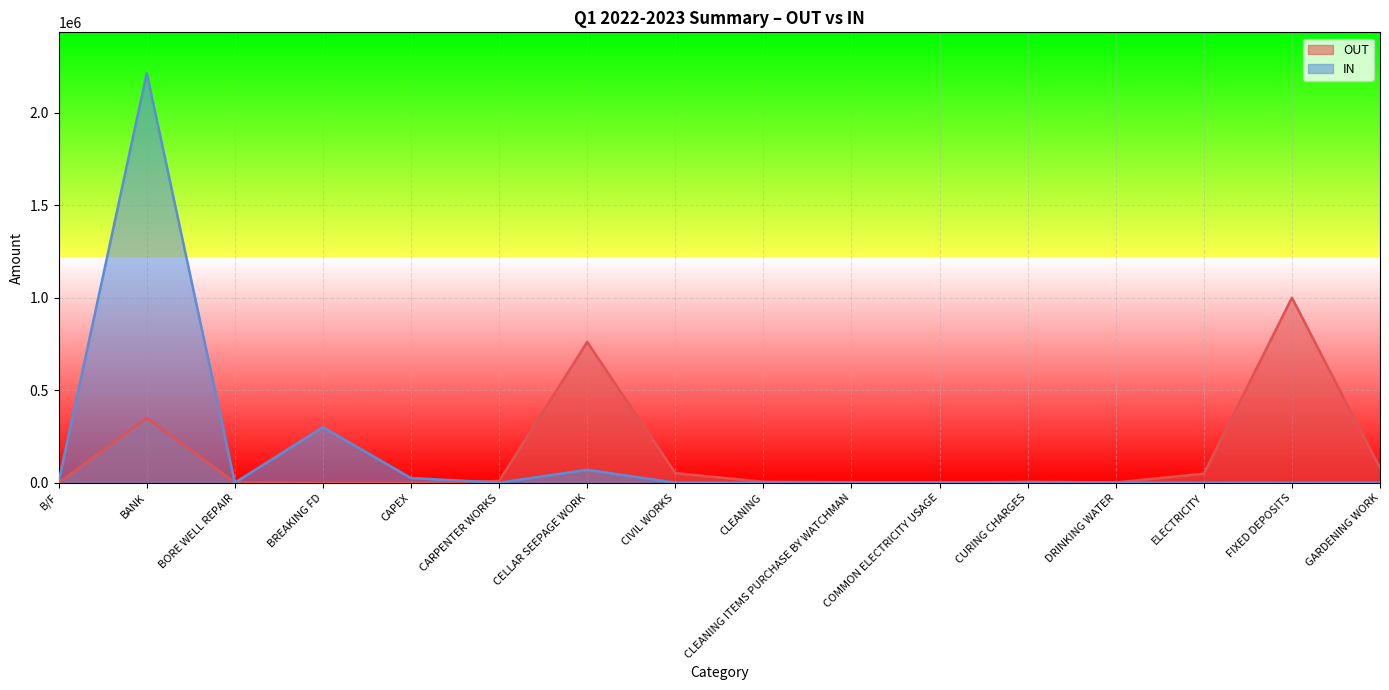

What is the label of the 14th point from the left?

ELECTRICITY